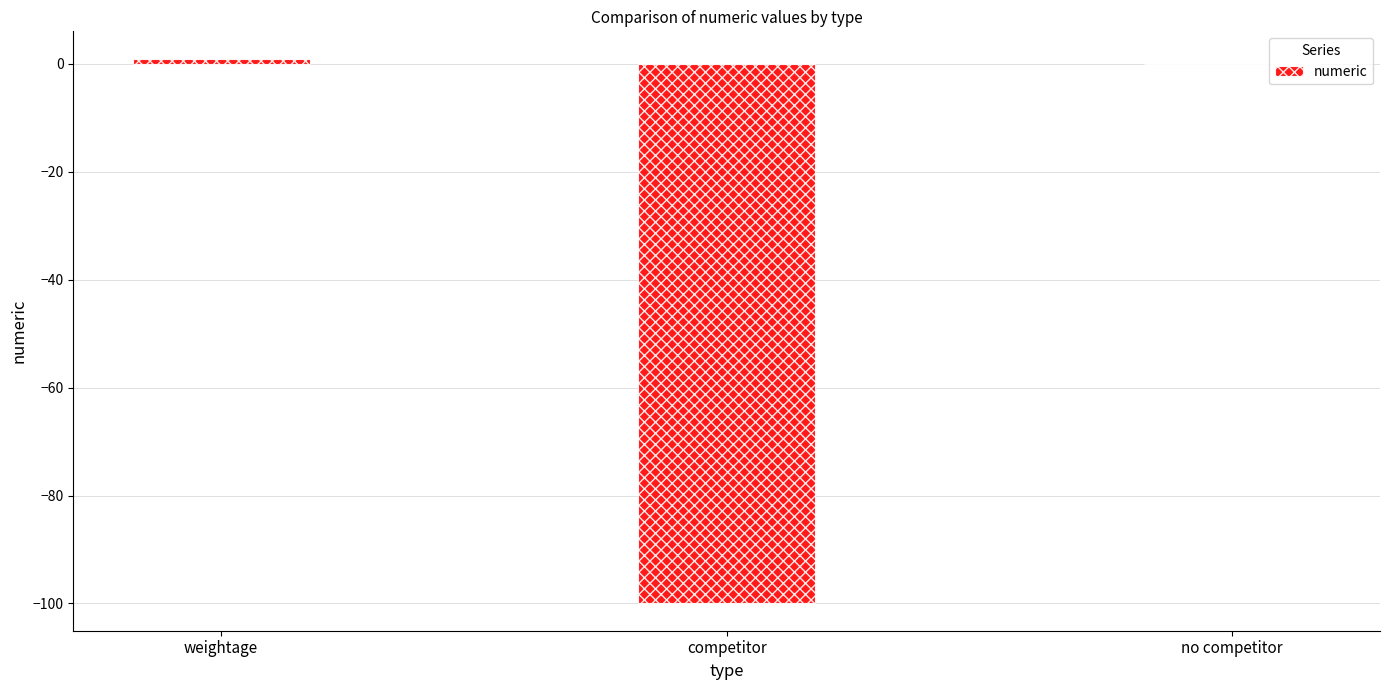

Reading left to right, extract all data points from this chart.

weightage=1	competitor=-100	no competitor=0